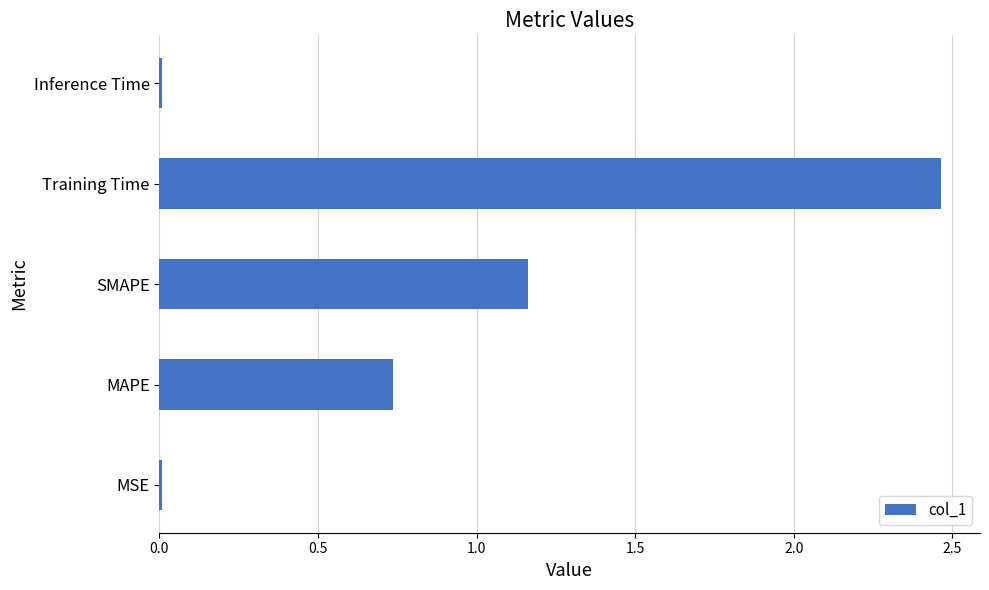

Between Inference Time and Training Time, which is larger?

Training Time